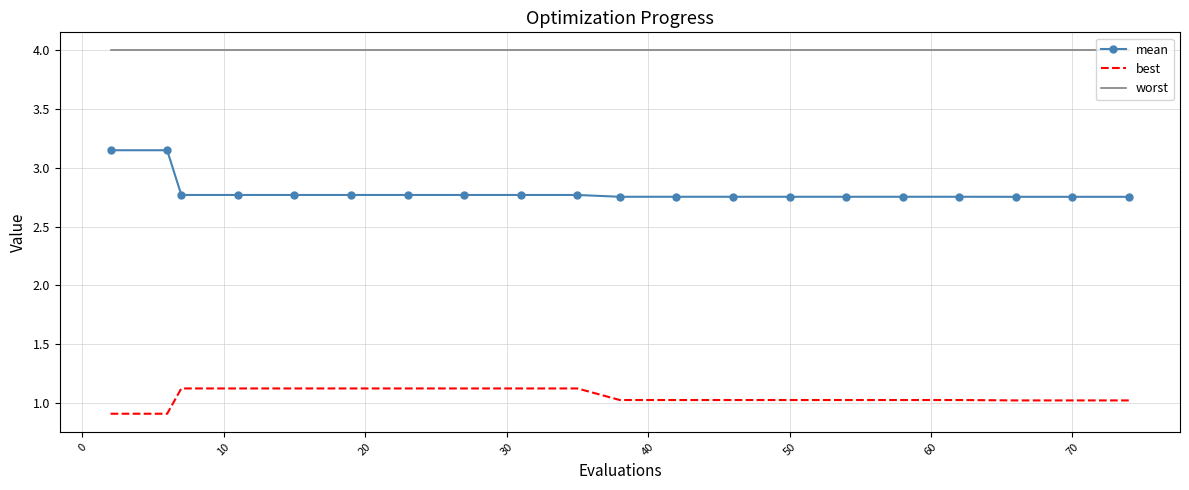

Which series has the largest total across all categories?

worst